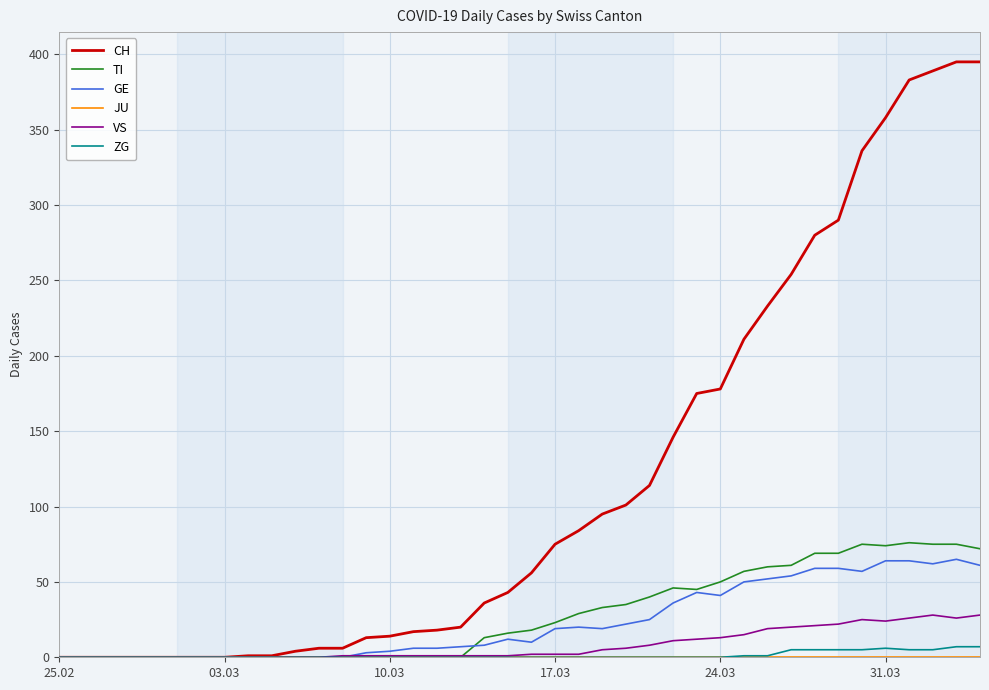

Which series has the widest spread of values?

CH